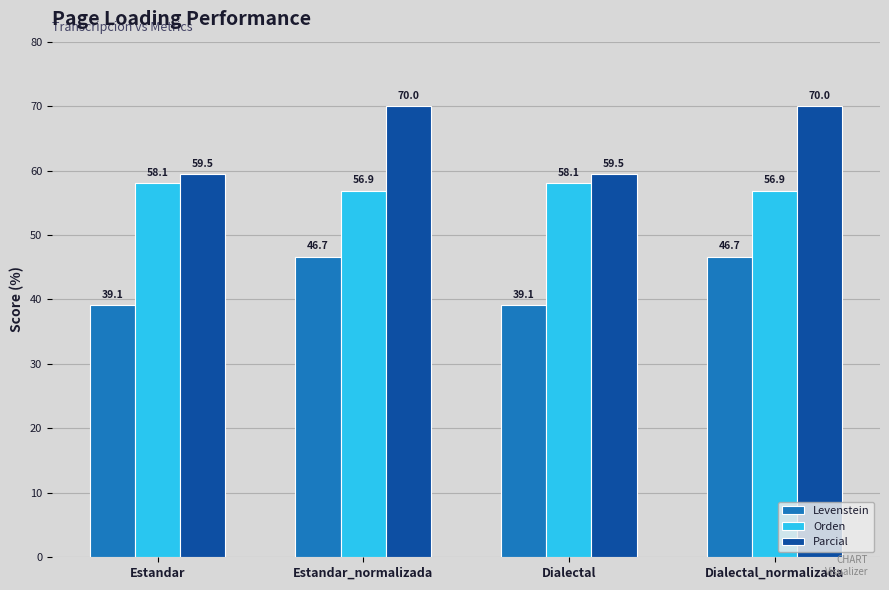

Reading left to right, transcribe all the data shown in this chart.

Levenstein: 39.1	46.7	39.1	46.7
Orden: 58.1	56.9	58.1	56.9
Parcial: 59.5	70.0	59.5	70.0